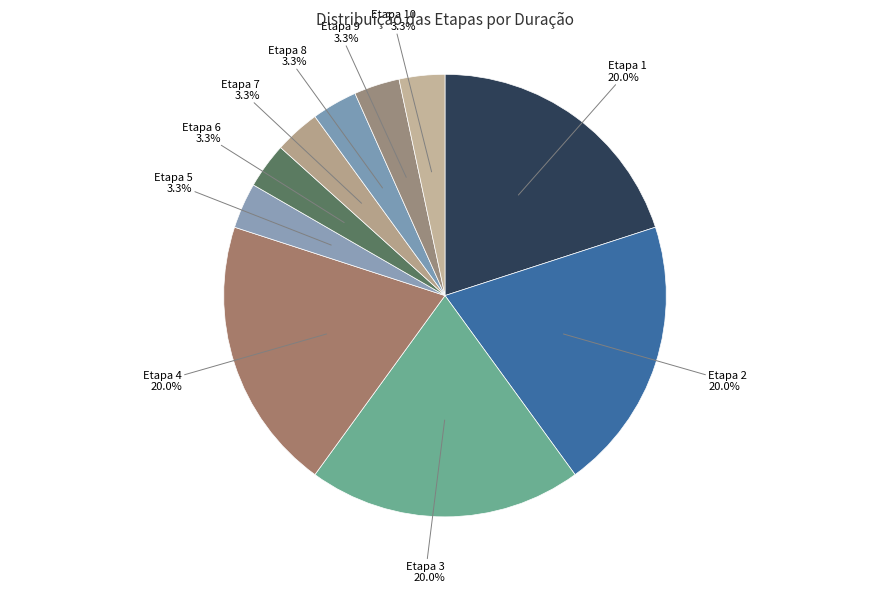

How many slices are in this pie chart?

10